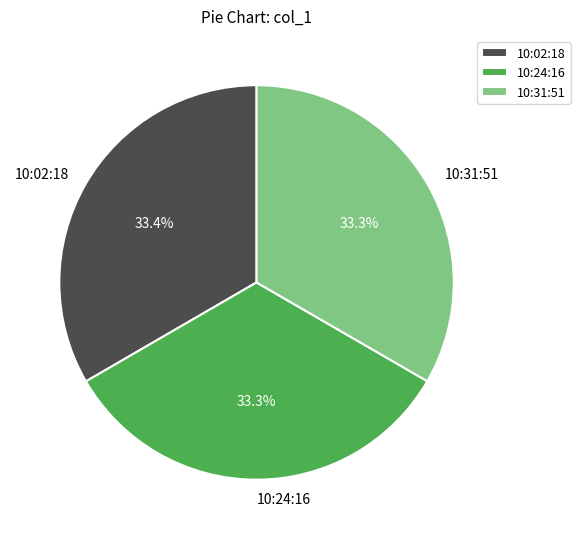

Combined, do 10:02:18 and 10:24:16 account for over 50%?

Yes